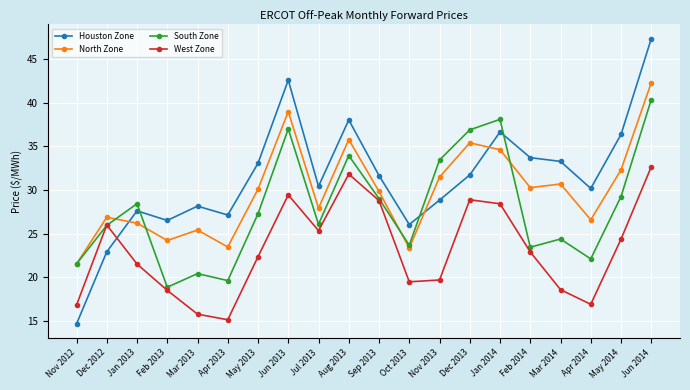

What is the value of the South Zone point at the 18th from the left?

22.1